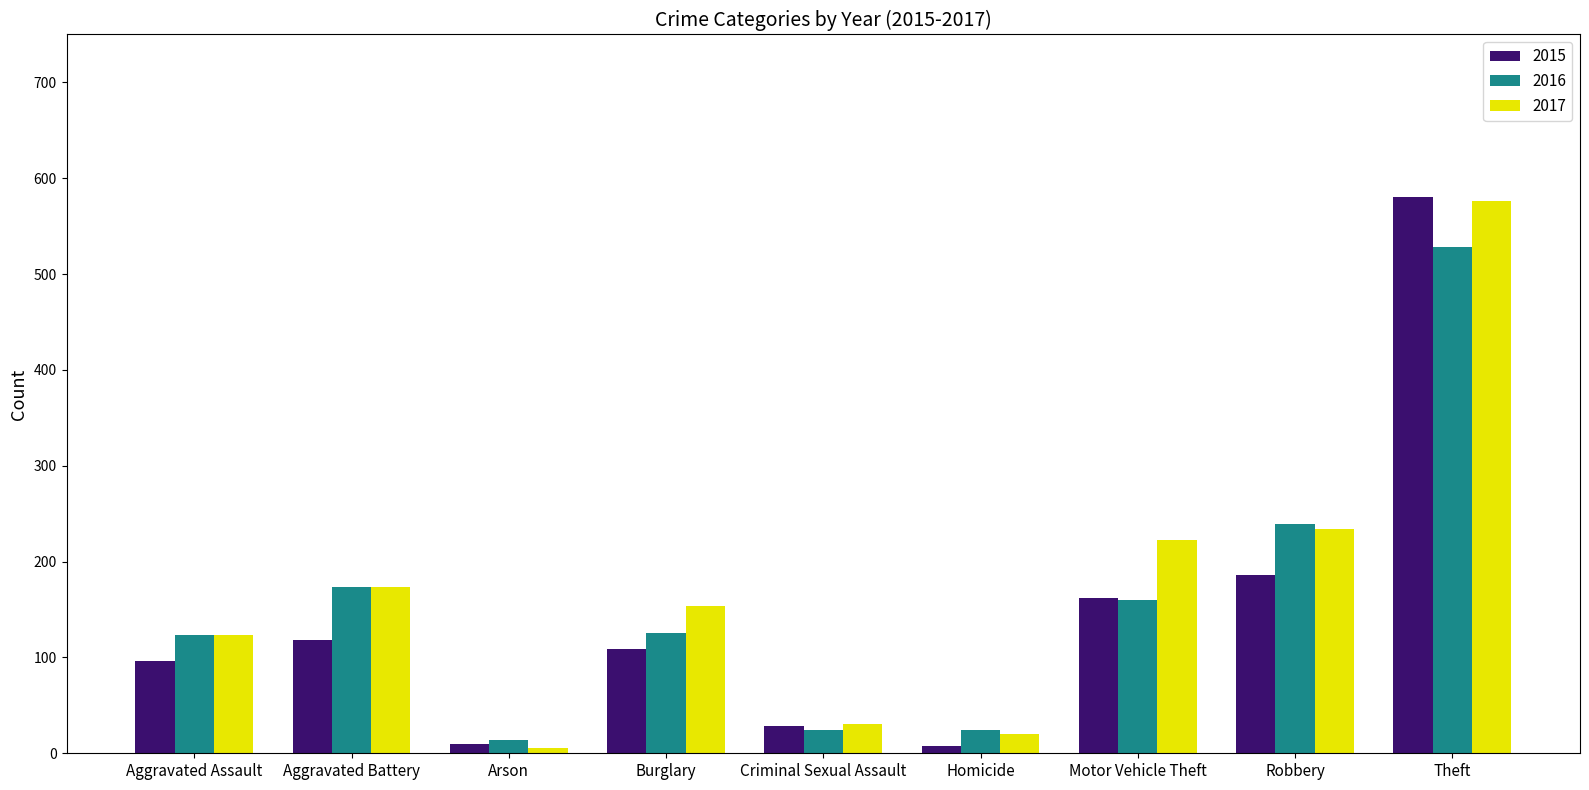

At which label is 2017 closest to 291?

Robbery